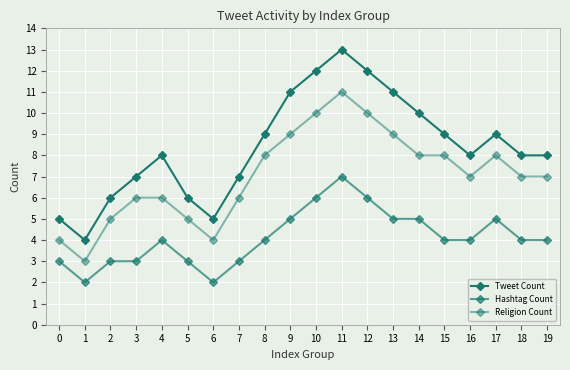

How many lines are shown in the chart?

3